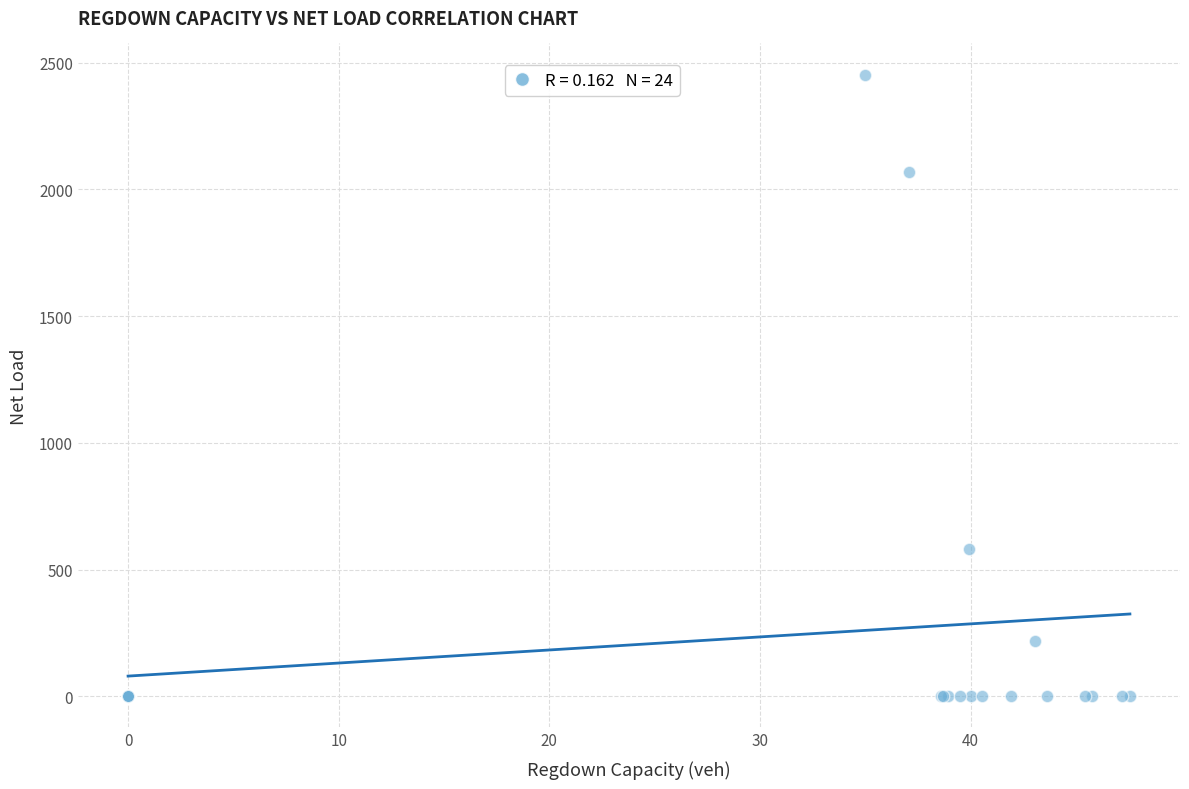

What Y value in the scatter plot is closest to 1226?

582.2